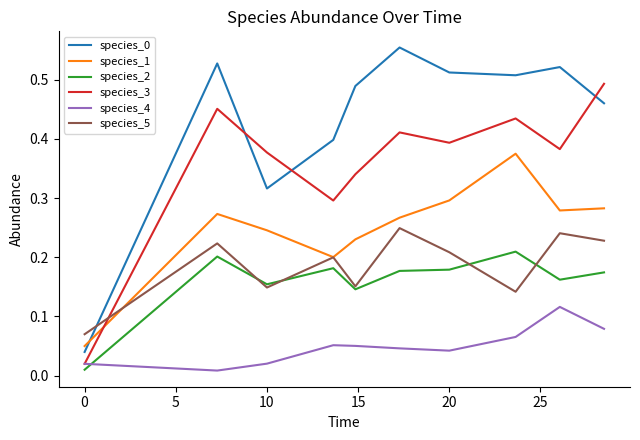

In species_3, how many points are lower than both neighbors (excluding endpoints)?

3